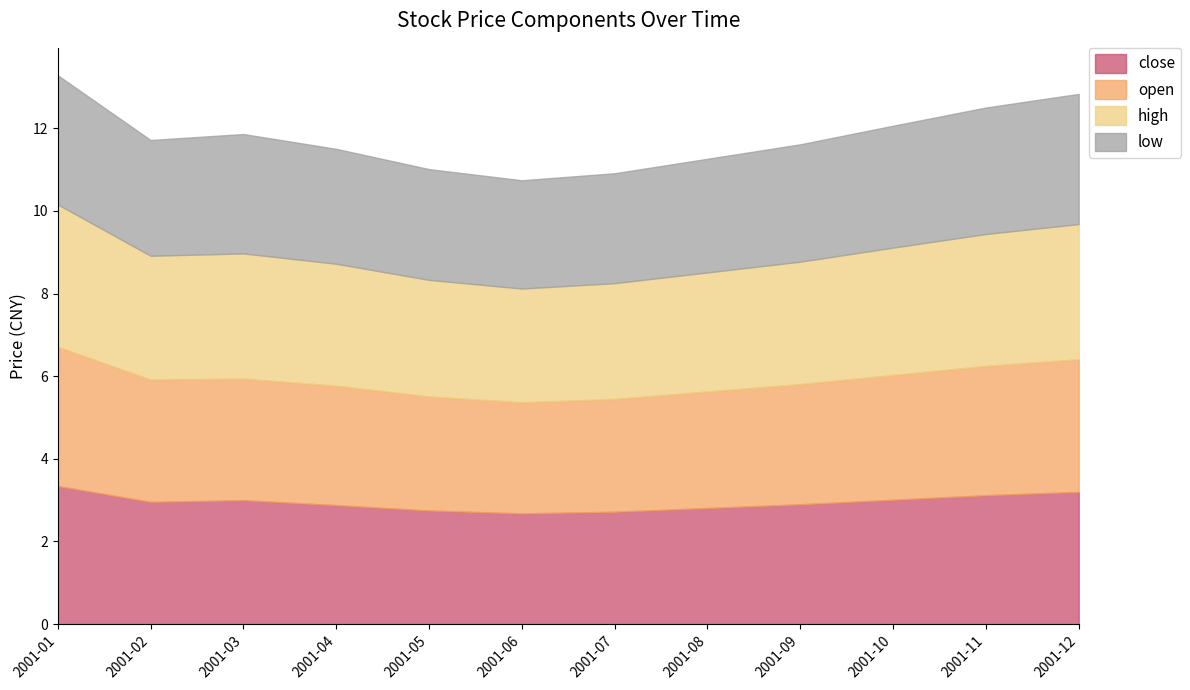

True or false: close and open intersect in this chart.

True